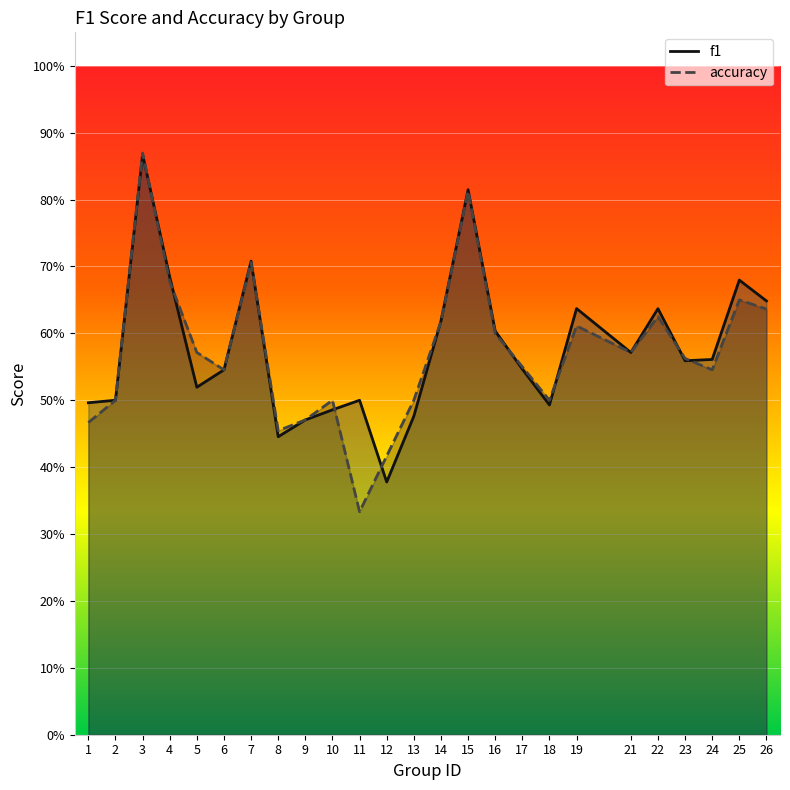

What is the minimum value for accuracy?

0.3